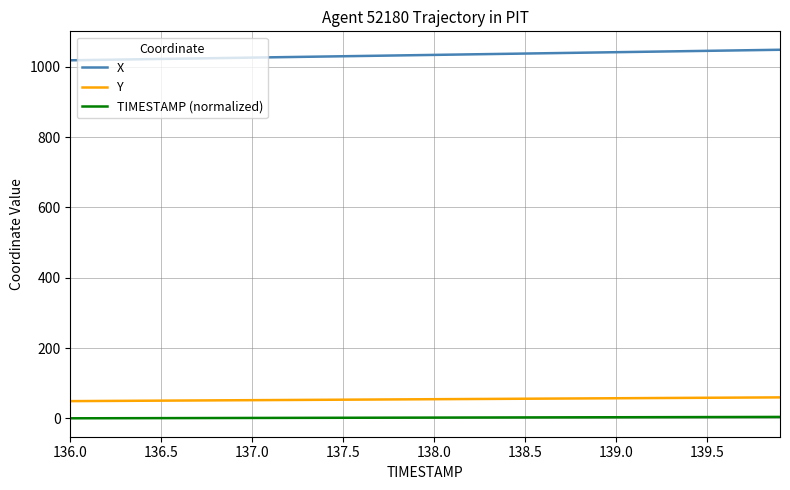

What is the lowest value of the X series?

1018.7